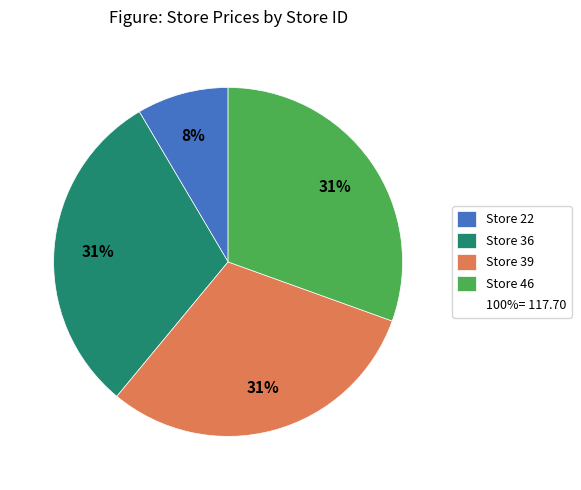

Does any single category account for the majority?

No